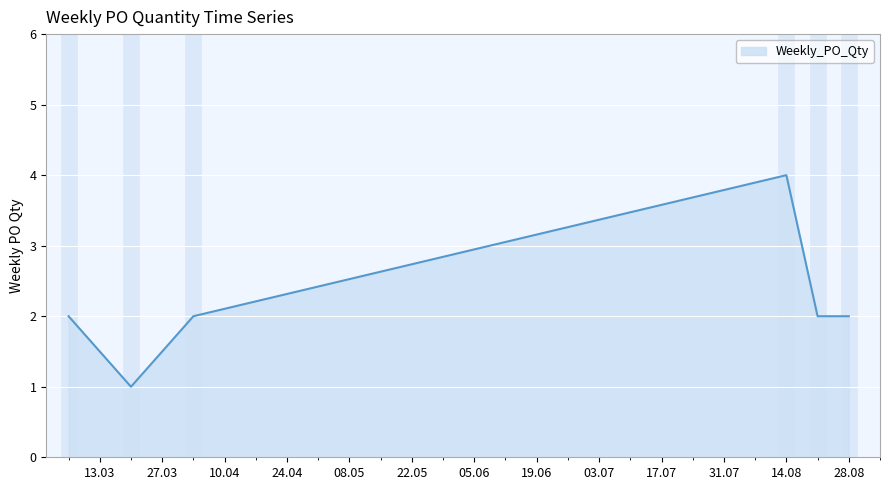

What is the maximum value shown in the chart?

4